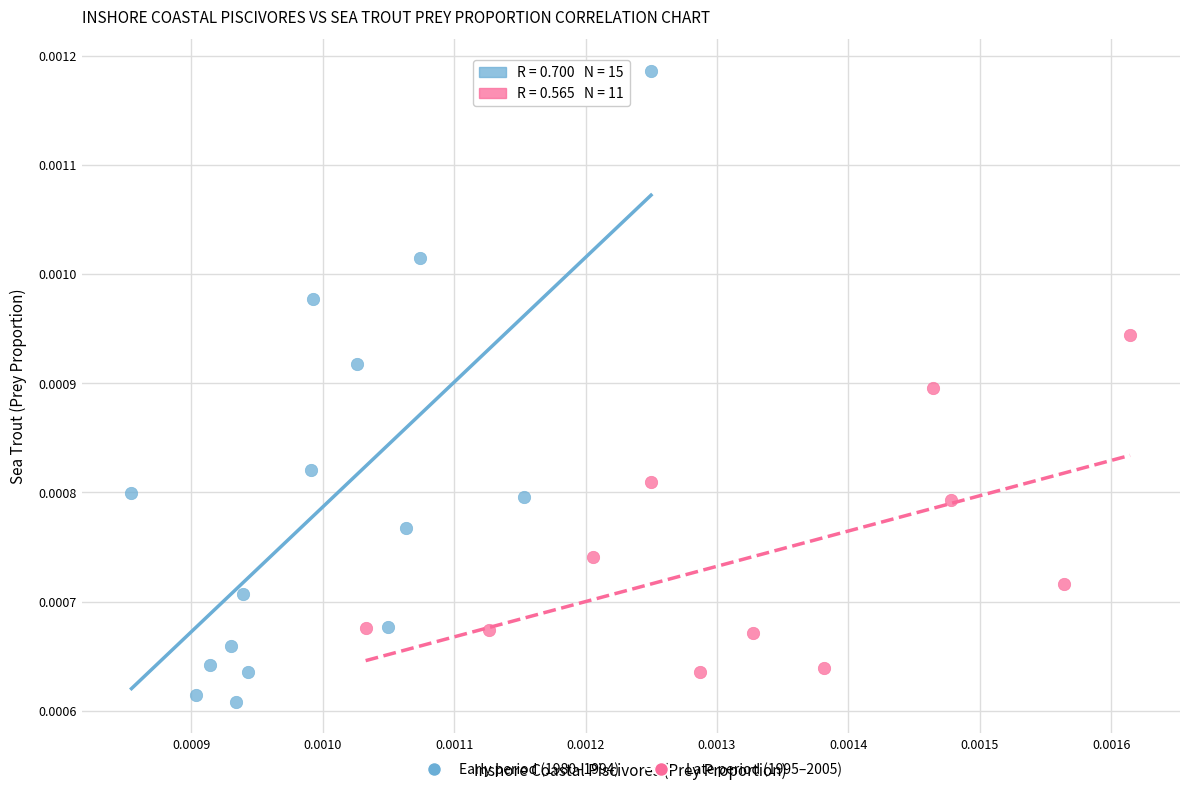

Which series reaches the minimum Y coordinate?

Early period (1980–1994)